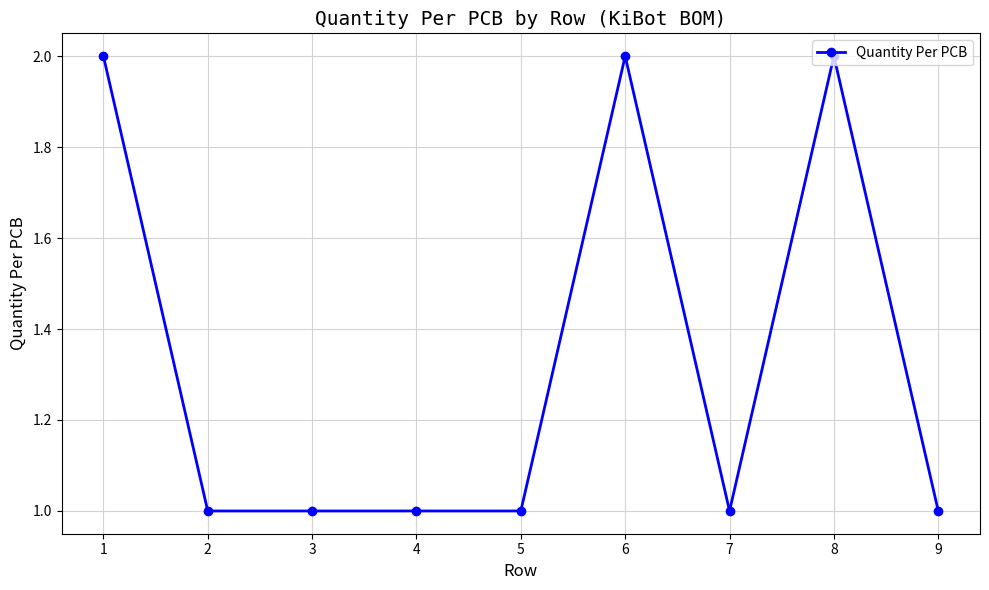

Which has a higher value, 9 or 6?

6